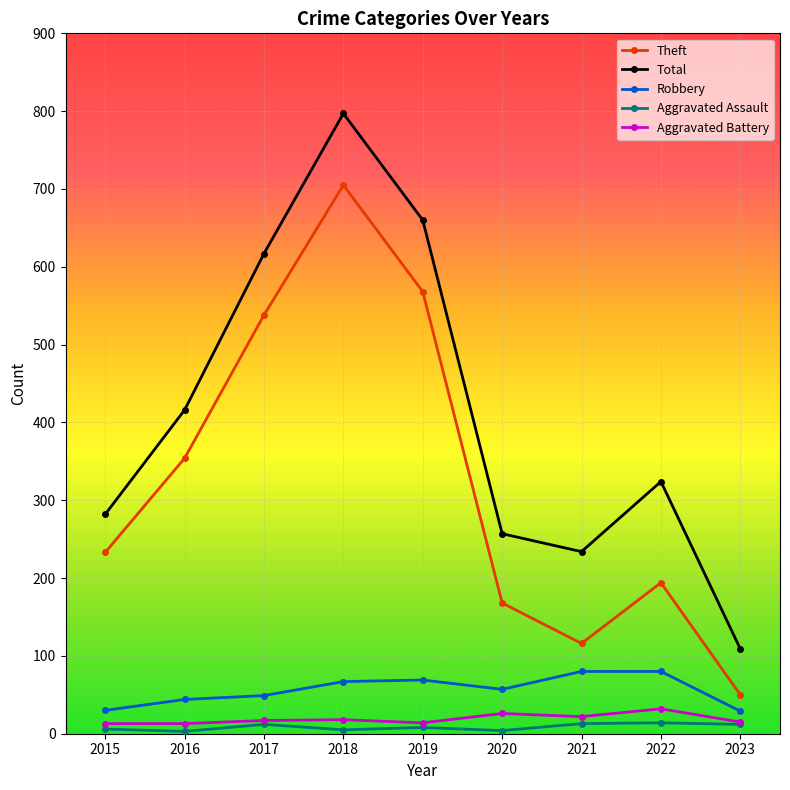

Which series has the largest total across all categories?

Total